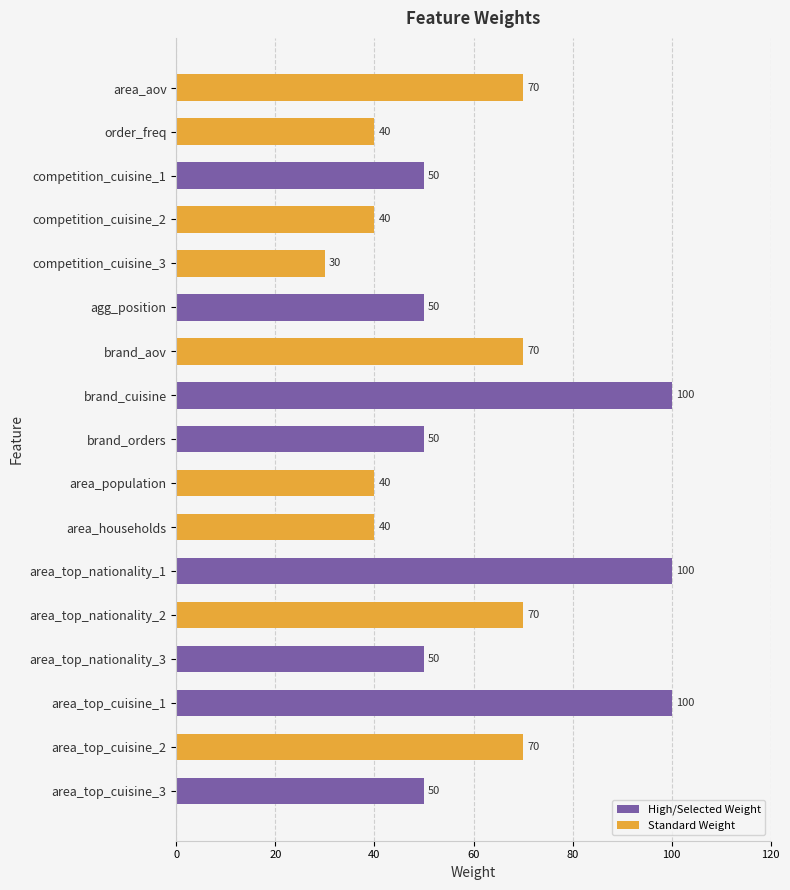

Reading top to bottom, extract all data points from this chart.

70	40	50	40	30	50	70	100	50	40	40	100	70	50	100	70	50